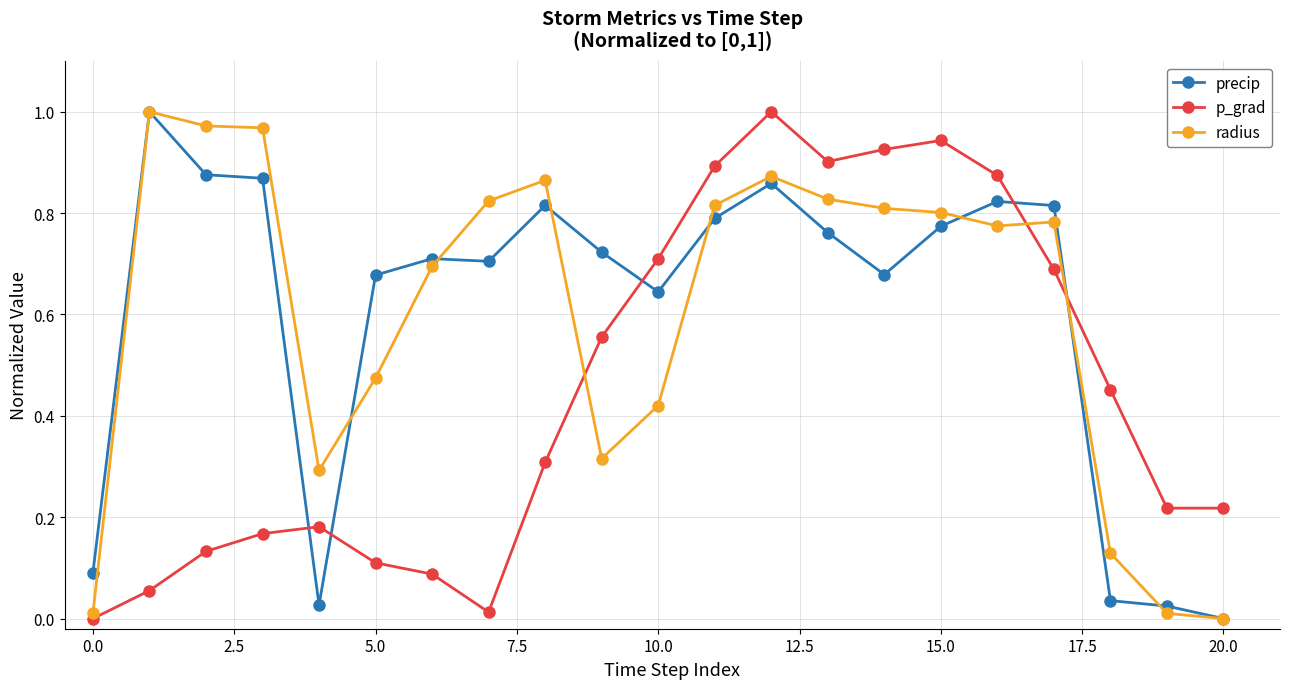

True or false: radius has more than 2 interior local peaks.

True